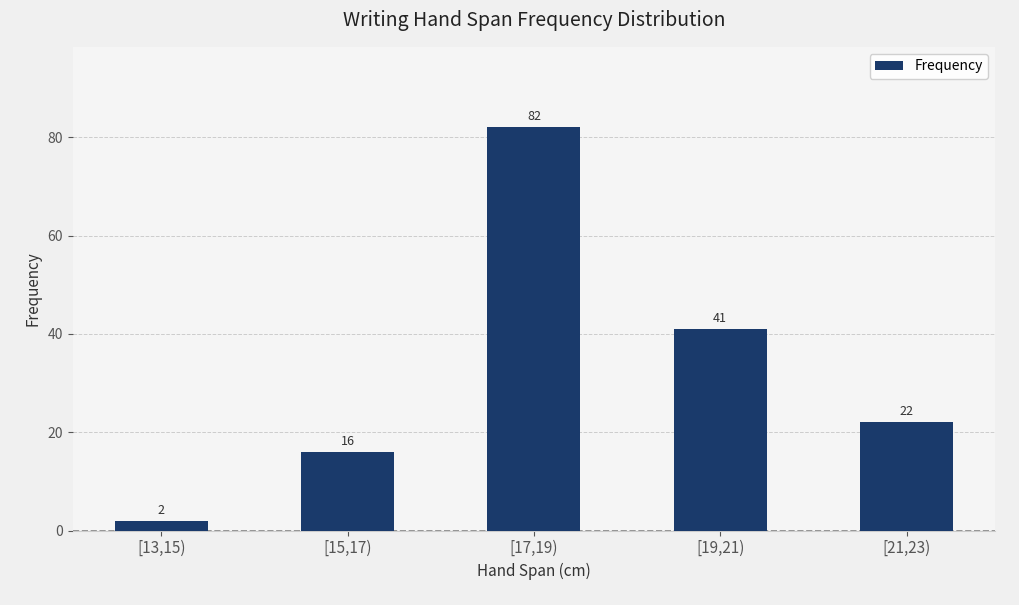

What is the value of the 2nd bar from the left?

16